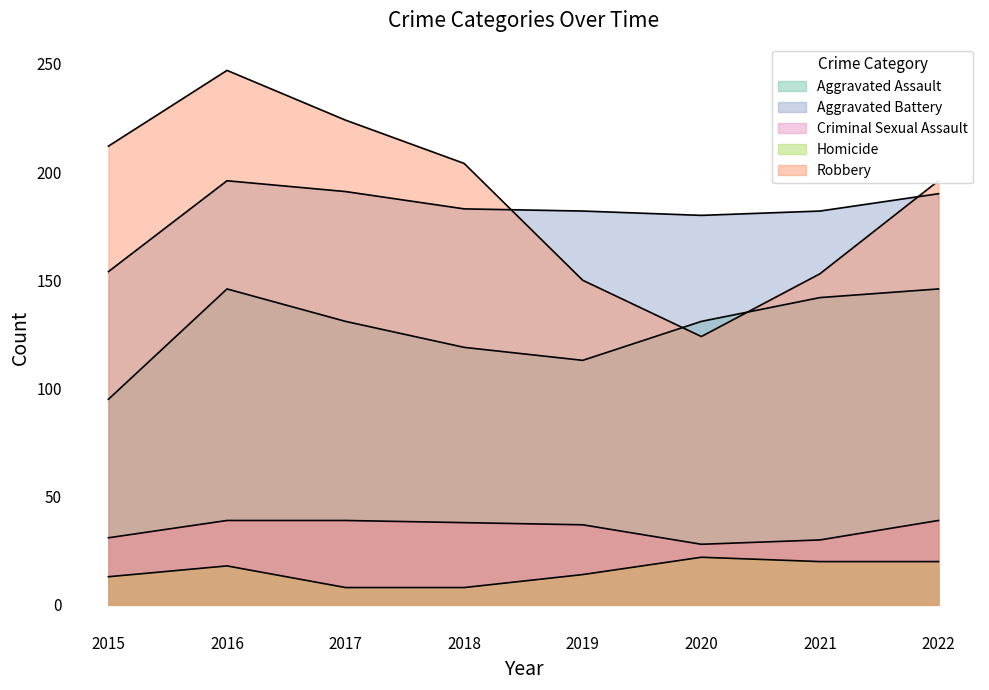

True or false: Robbery and Aggravated Battery intersect in this chart.

True